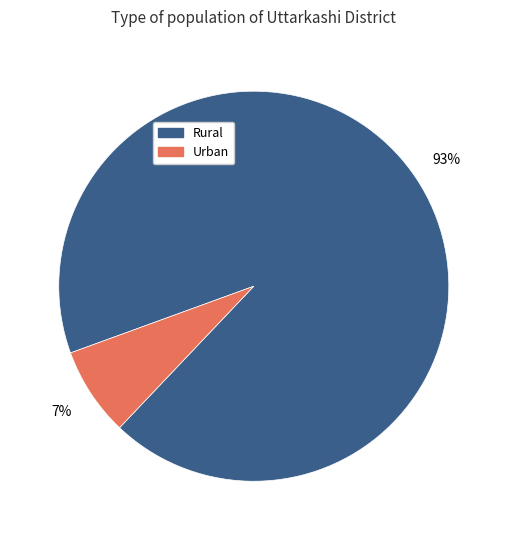

Do Urban and Rural together represent more than half of the pie?

Yes